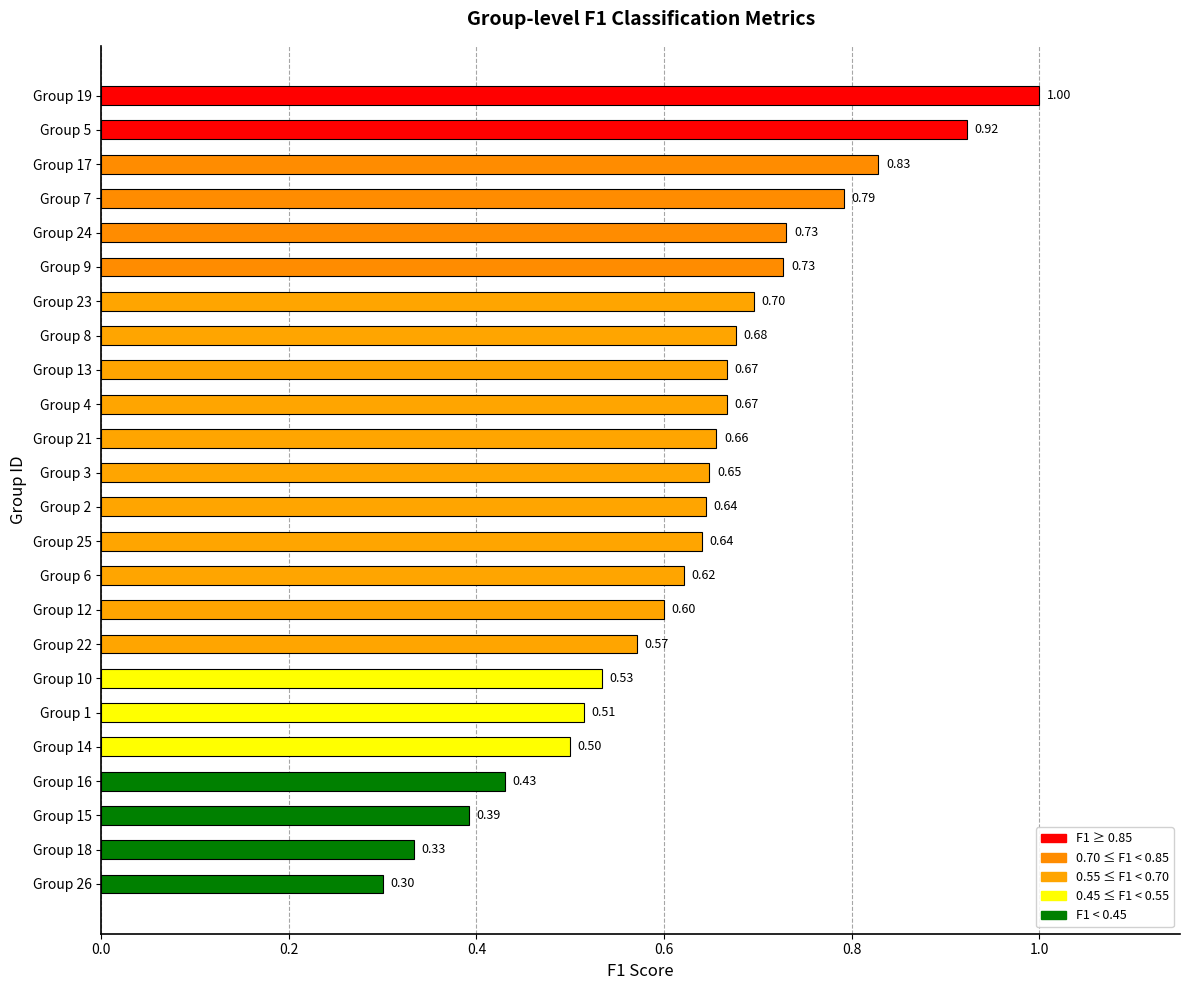

What is the average value?

0.6